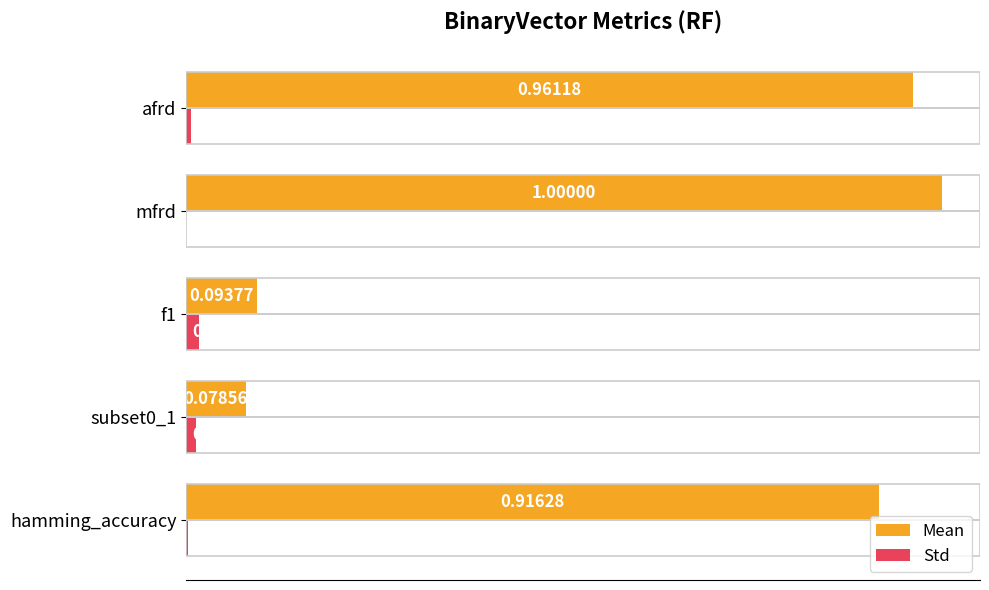

At which label is Std closest to 0?

mfrd